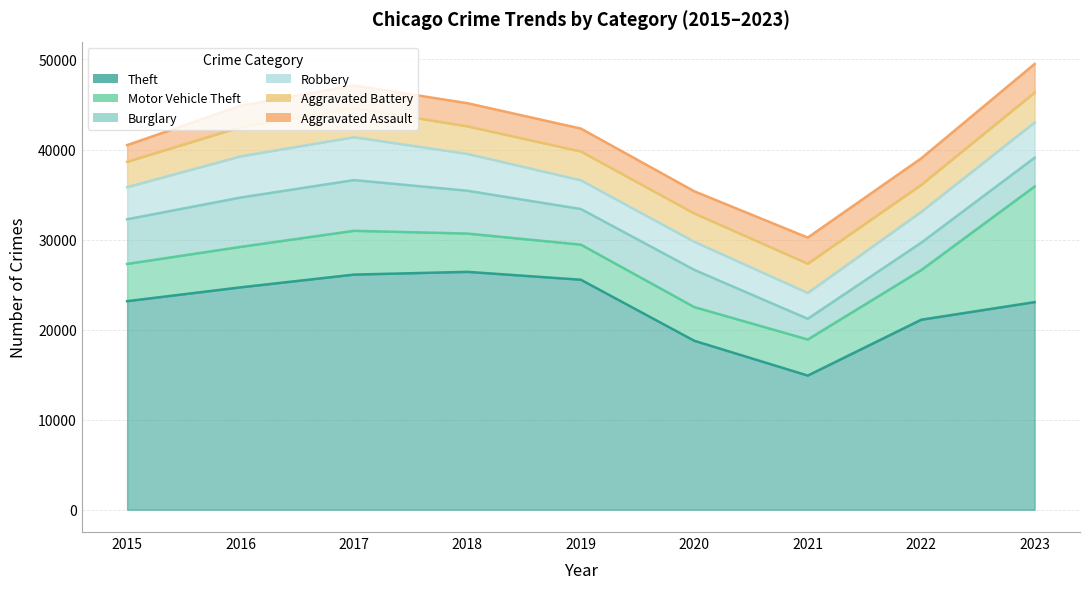

Which series has the largest total across all categories?

Theft